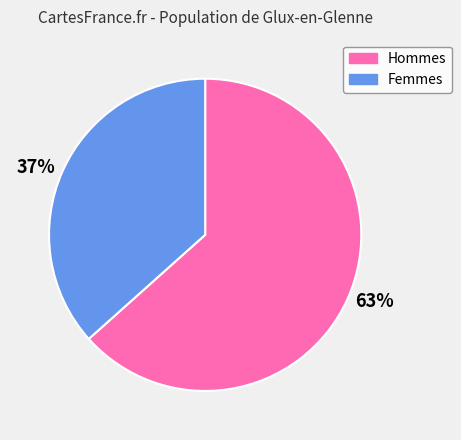

Rank the categories by value from lowest to highest.

Femmes, Hommes